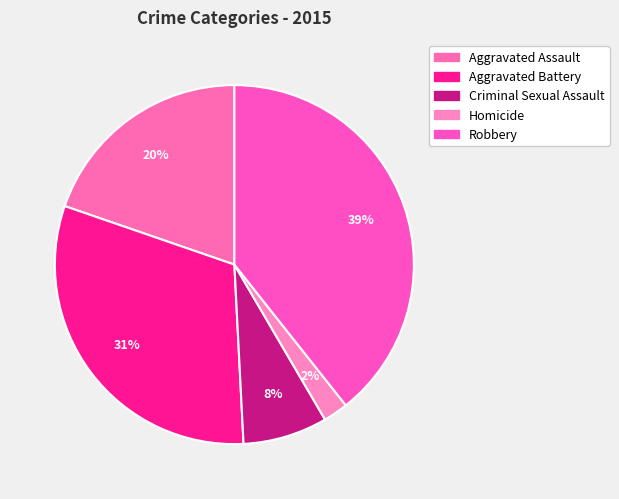

Is the sum of Criminal Sexual Assault and Aggravated Assault greater than half?

No